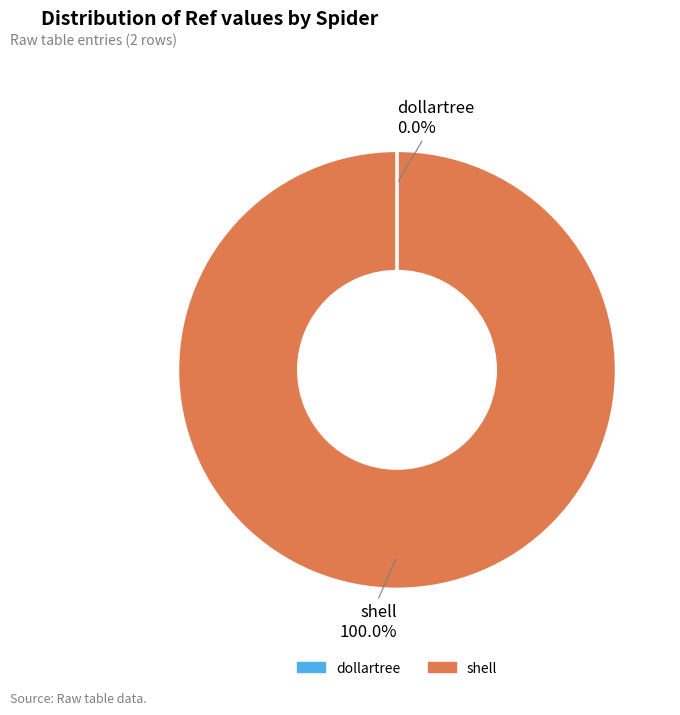

What is the largest slice in the pie chart?

shell